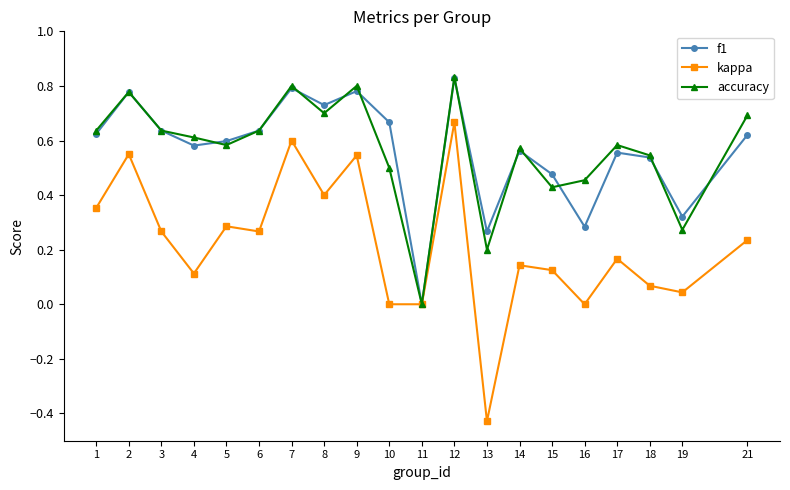

Where is the first local minimum for kappa?

4